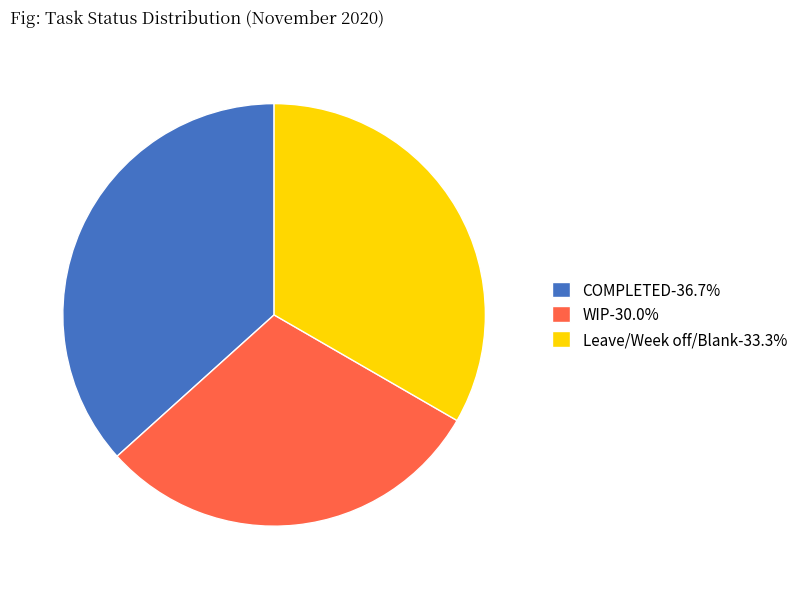

Approximately how many times larger is the value at WIP-30.0% compared to Leave/Week off/Blank-33.3%?

0.9